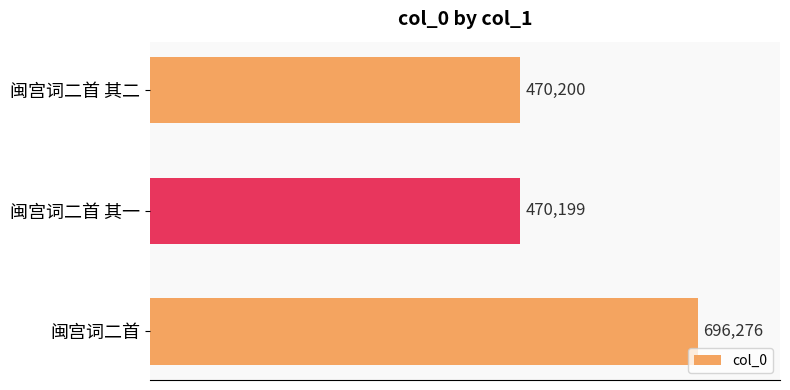

How many bars are there in total?

3